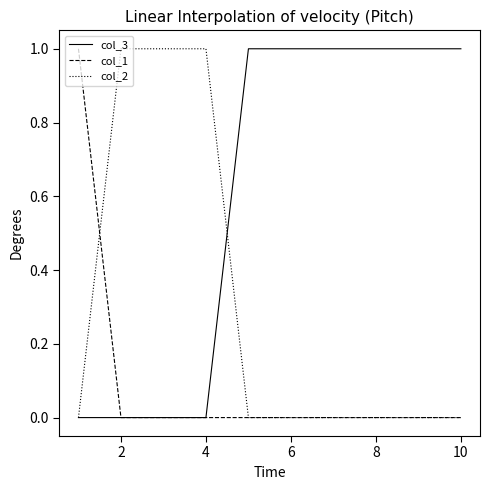

Count the col_3 values in the range 0 to 1.

10